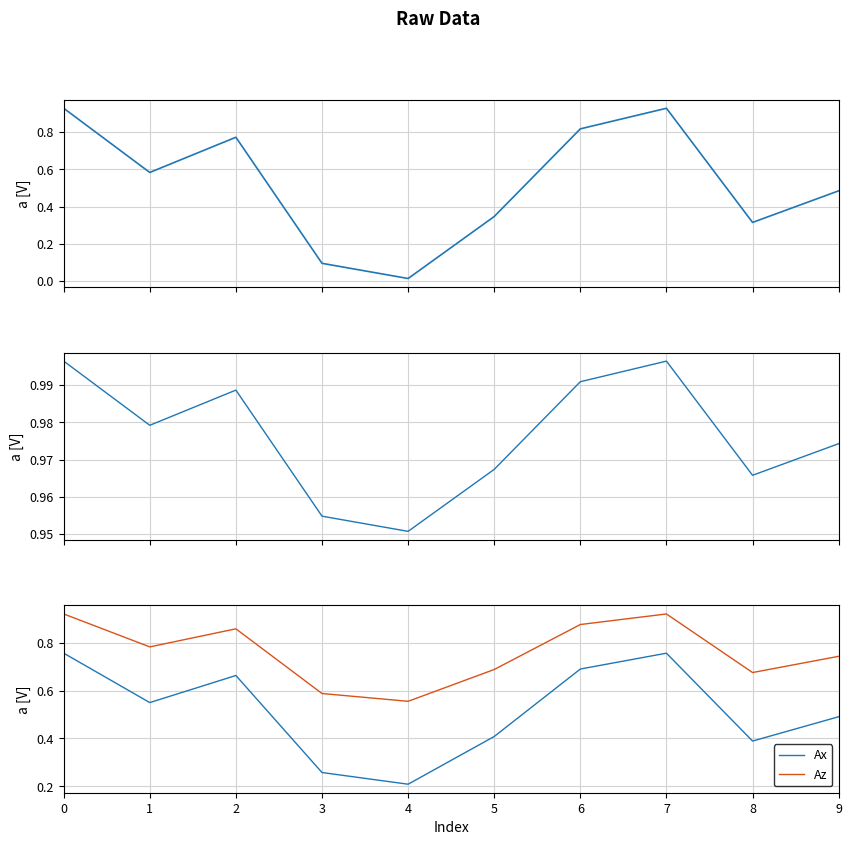

True or false: Ax has more than 0 interior local peaks.

True